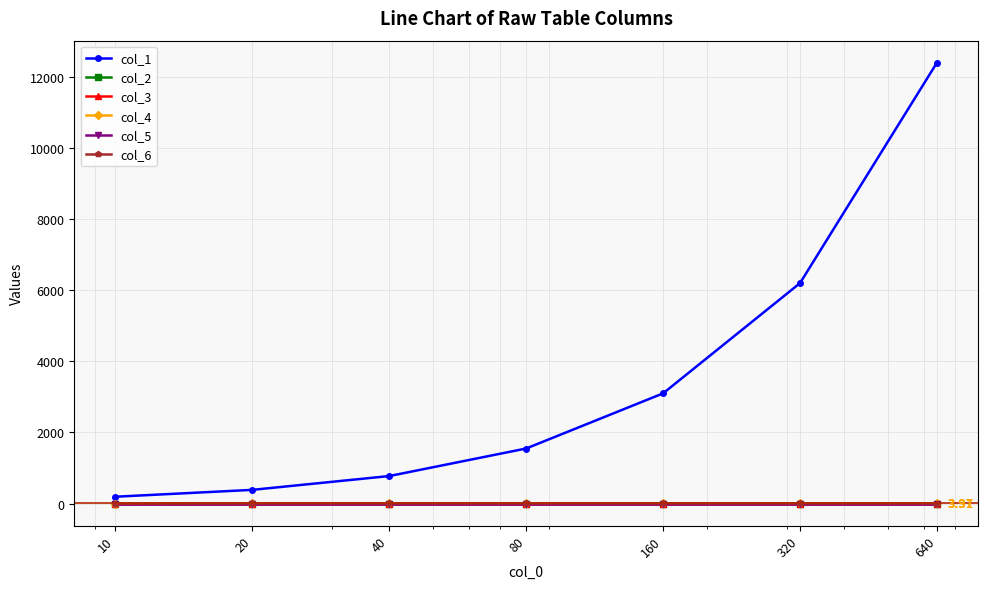

Which series ends up on top after the final intersection of col_2 and col_4?

col_4